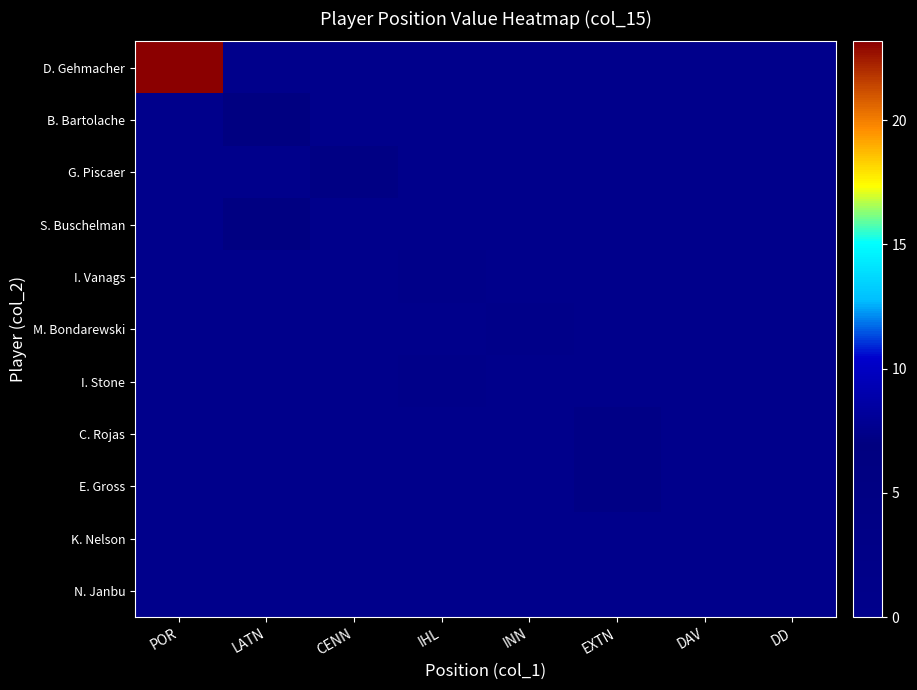

Which series changed the most between CENN and IHL?

G. Piscaer